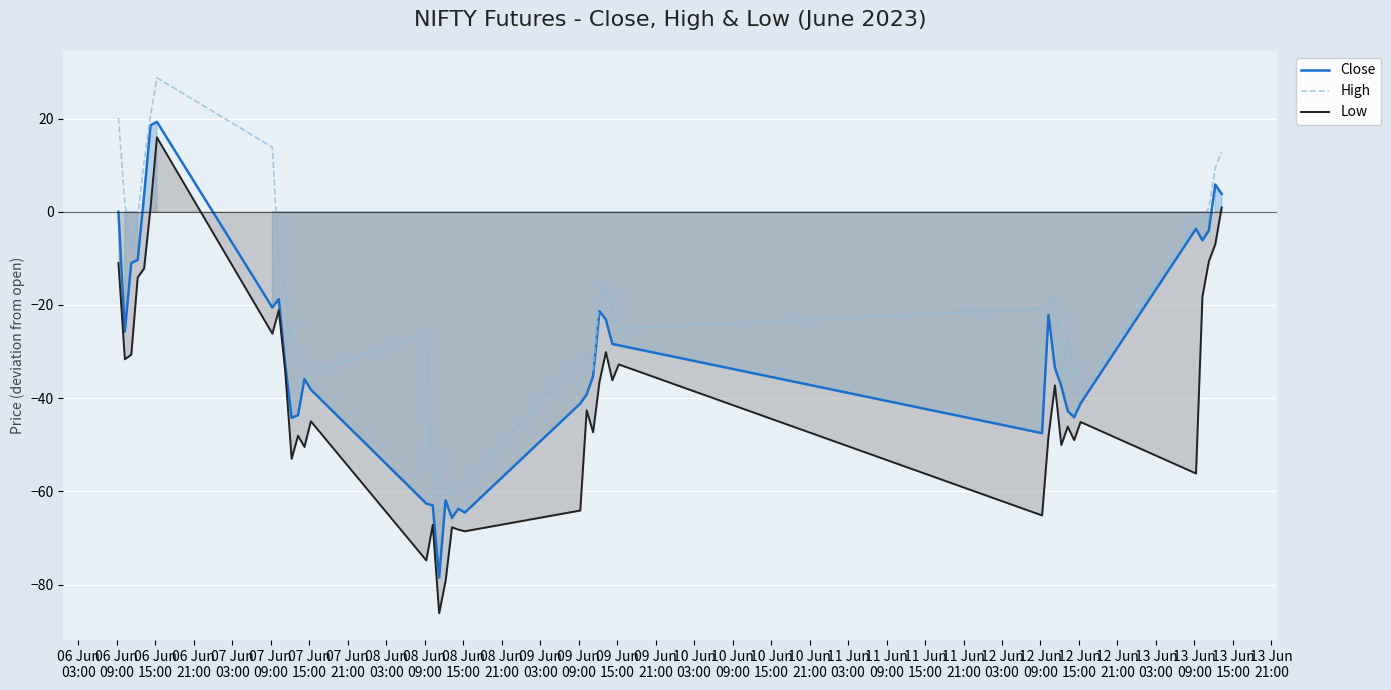

True or false: High and Low cross at least once.

False